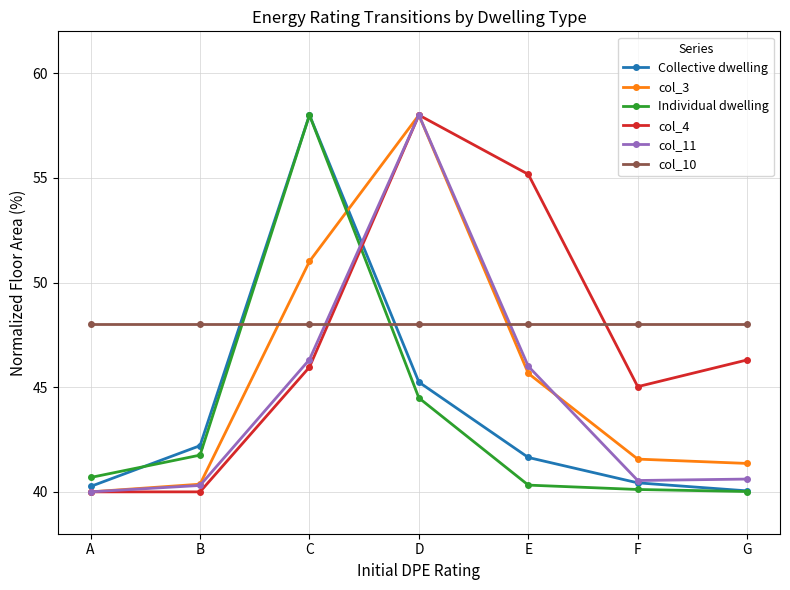

The col_4 series shows 40.0 at B. True or false?

True